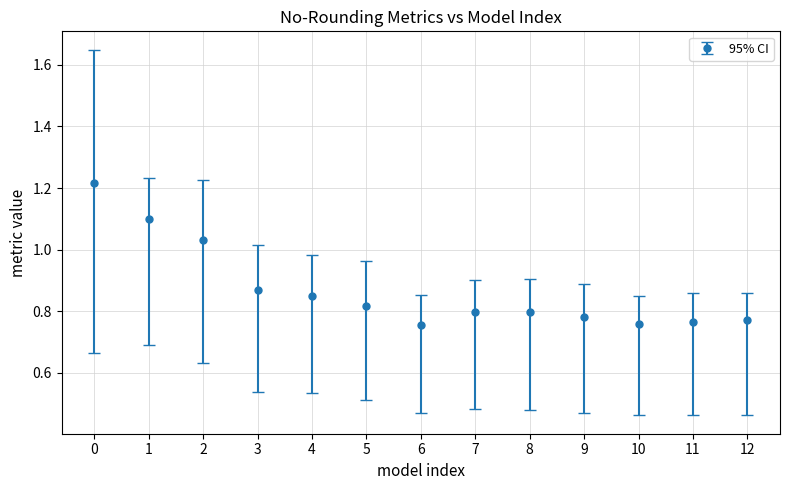

What is the change in value from 0 to 7?

-0.4